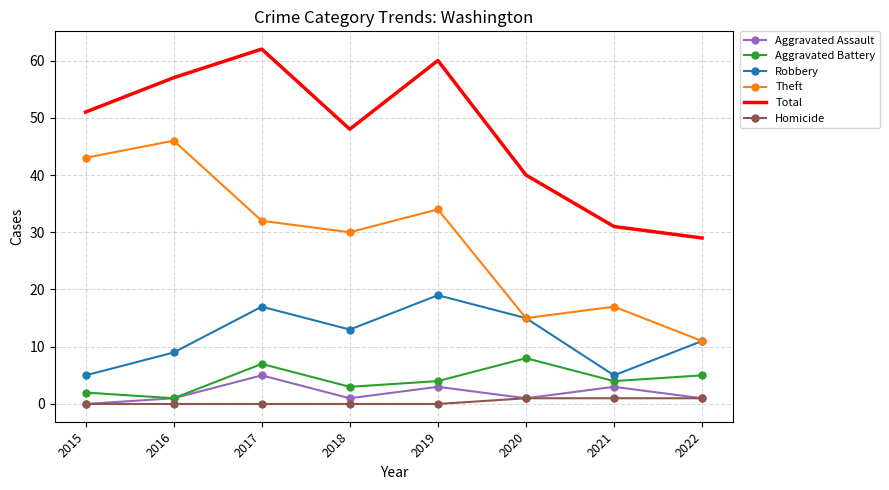

How many interior local peaks does the Theft series have?

3